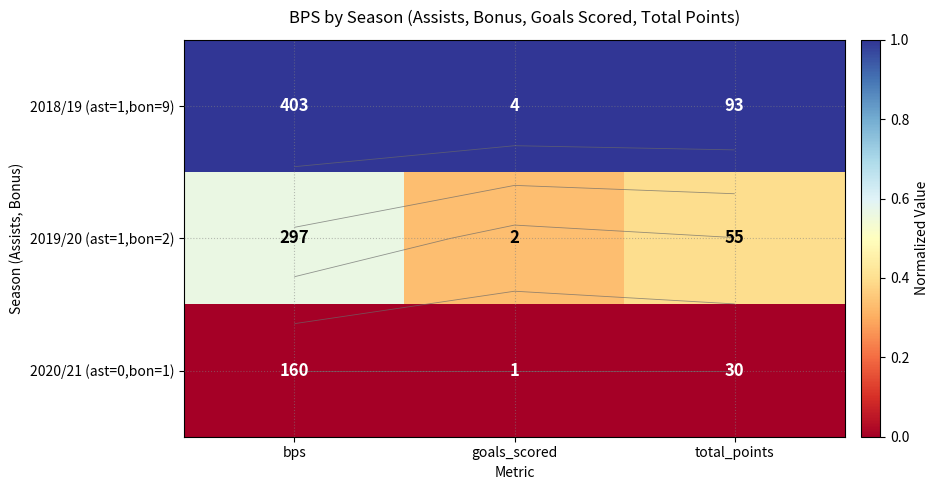

Which series has the largest total across all categories?

2018/19 (ast=1,bon=9)